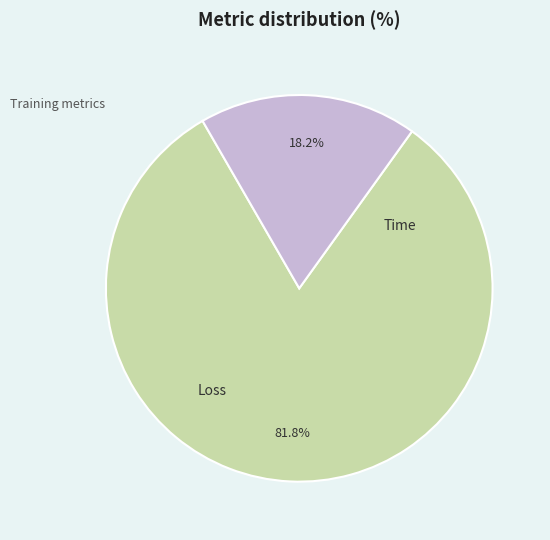

True or false: Time accounts for 18% of the total.

True